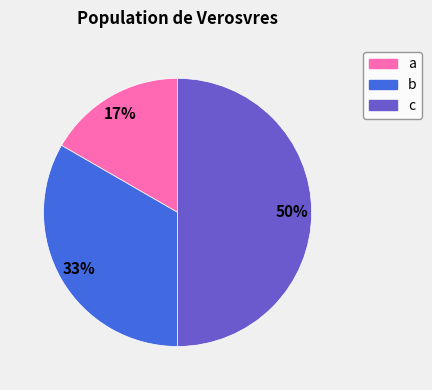

Which category has the biggest portion of the pie?

c